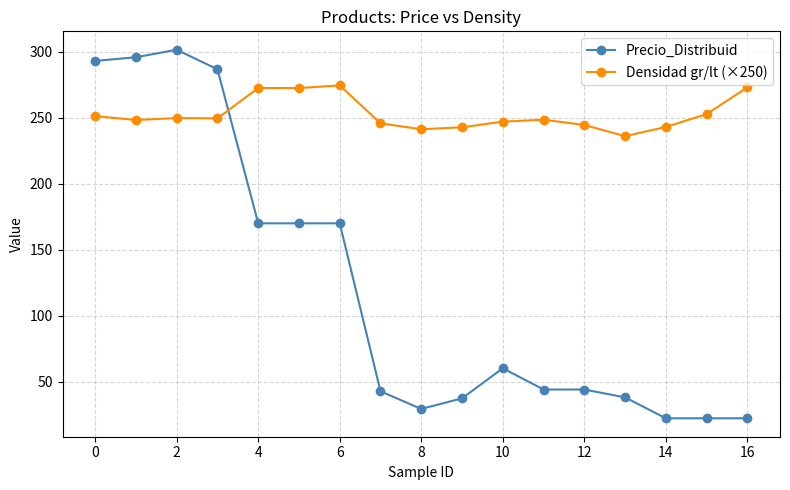

What is the value of the Precio_Distribuid point at the 14th from the left?

38.0